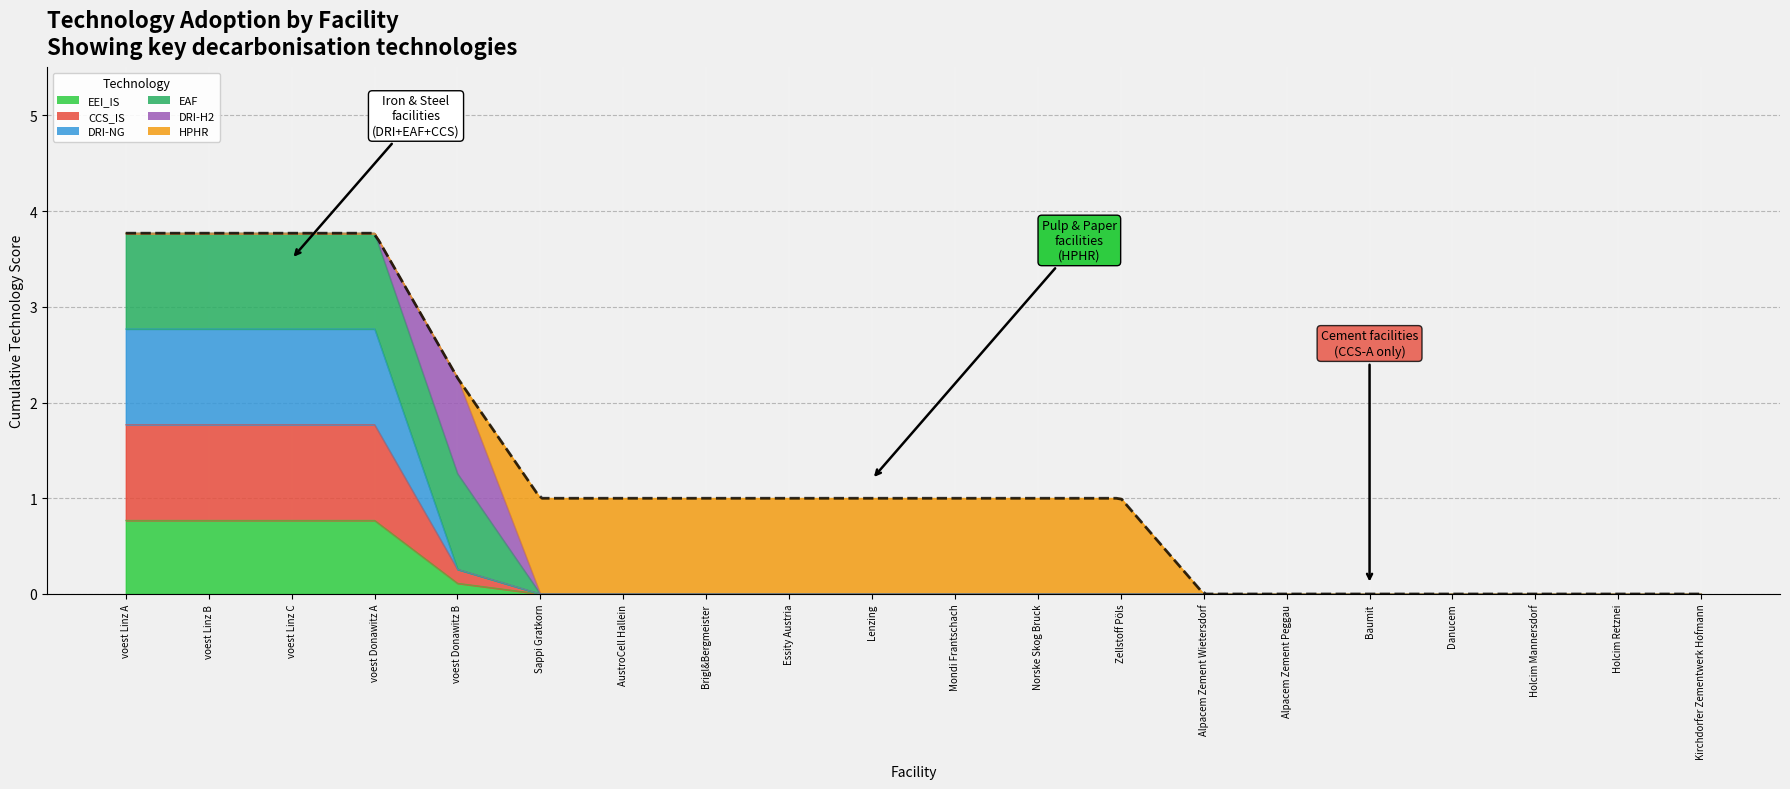

Is it true that CCS_IS equals 0.0 at Essity Austria?

True